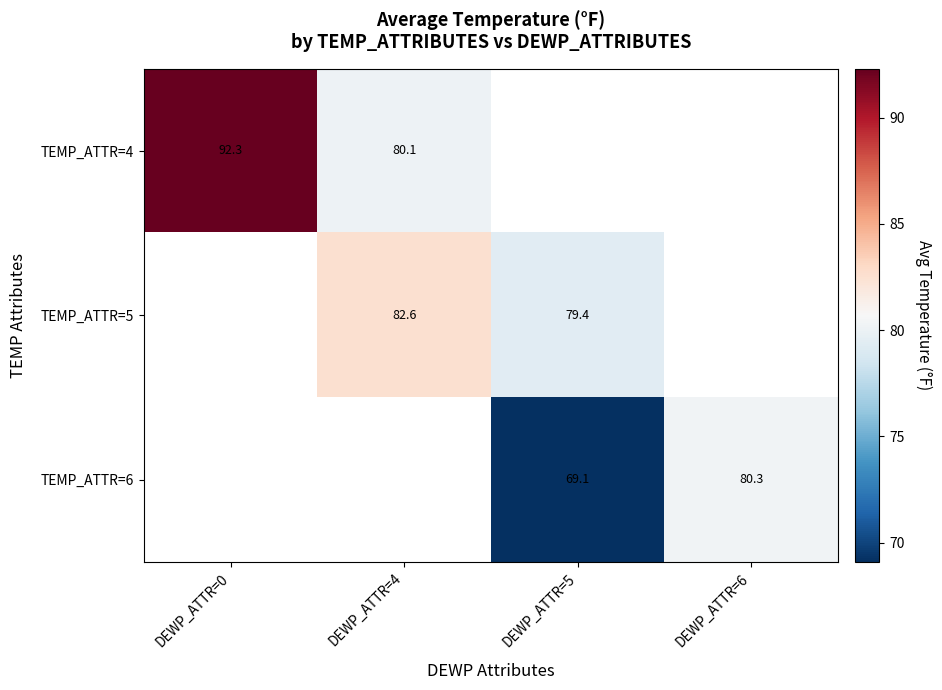

The TEMP_ATTR=6 series shows 117.0 at DEWP_ATTR=6. True or false?

False